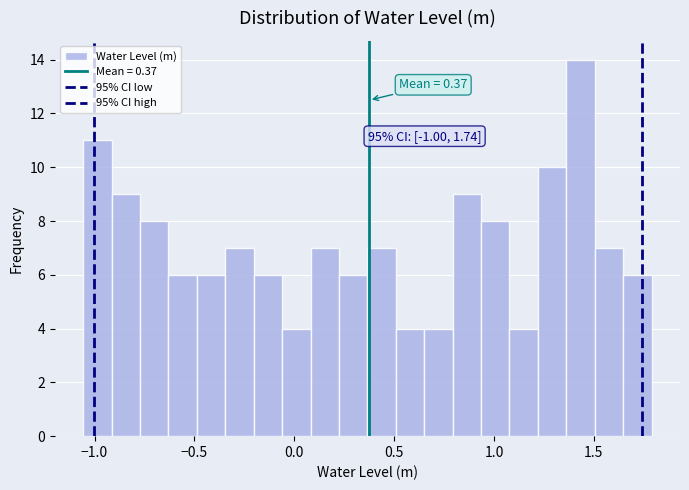

Read against the x-axis, roughly where is the centre of the tallest bar?

1.45